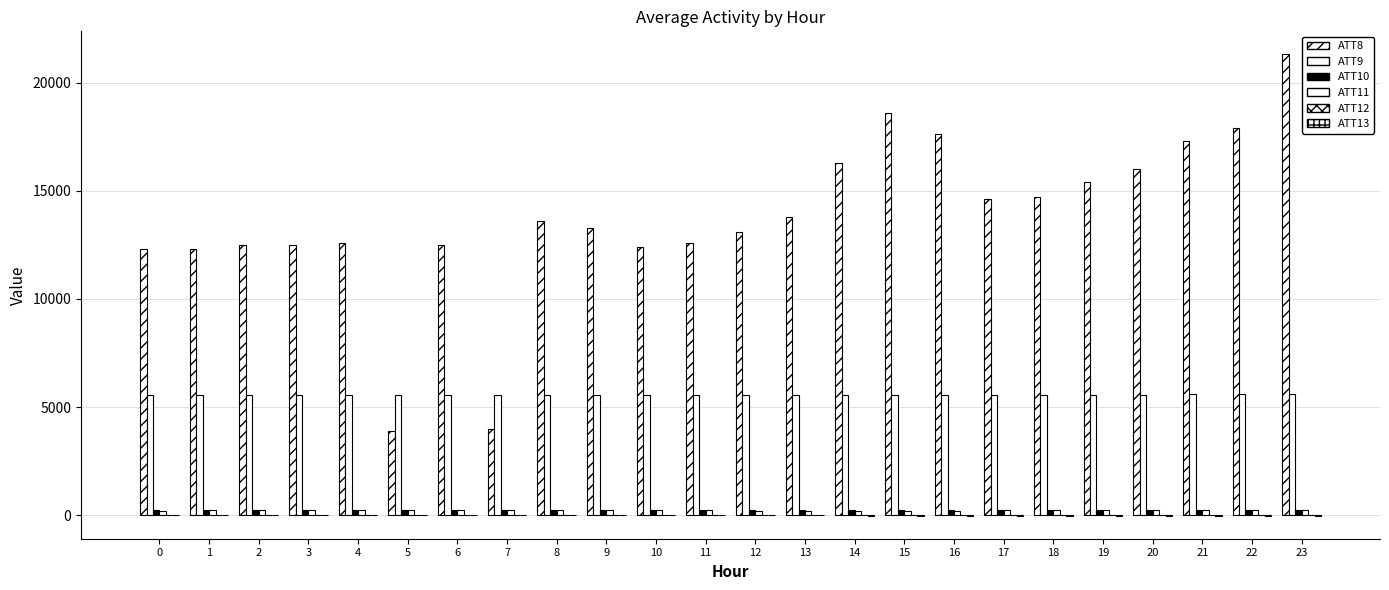

True or false: ATT10 has a value of 69.0 at 11.

False